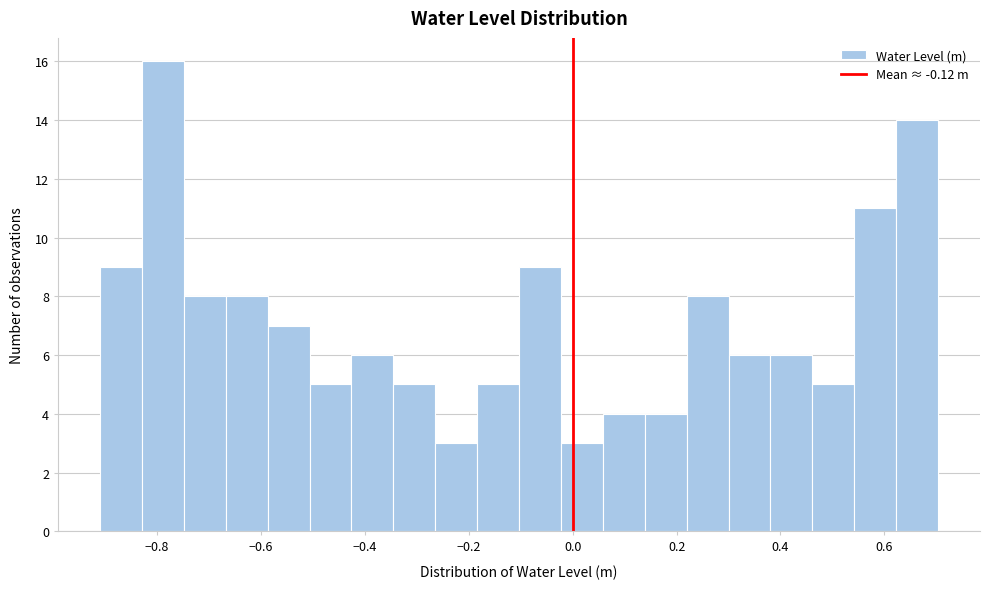

Reading left to right, transcribe this chart: for each bar, give the range it covers on the x-axis and its height. Neither the bar edges nor the heights are printed on the chart, so give them approximately, as read against the axes.

-0.90 to -0.82: 9
-0.82 to -0.74: 16
-0.74 to -0.66: 8
-0.66 to -0.58: 8
-0.58 to -0.50: 7
-0.50 to -0.42: 5
-0.42 to -0.34: 6
-0.34 to -0.26: 5
-0.26 to -0.18: 3
-0.18 to -0.10: 5
-0.10 to -0.02: 9
-0.02 to 0.06: 3
0.06 to 0.14: 4
0.14 to 0.22: 4
0.22 to 0.30: 8
0.30 to 0.38: 6
0.38 to 0.46: 6
0.46 to 0.54: 5
0.54 to 0.62: 11
0.62 to 0.70: 14